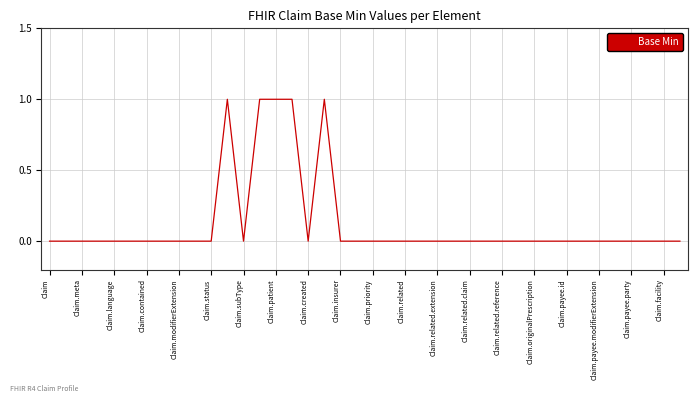

How many points are lower than both their immediate neighbors (excluding endpoints)?

2